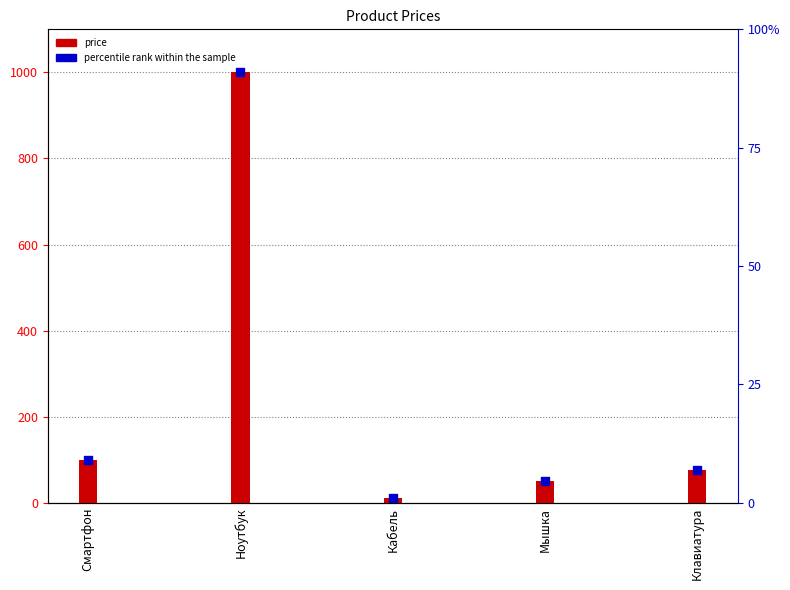

Which series contains the lowest Y value?

price